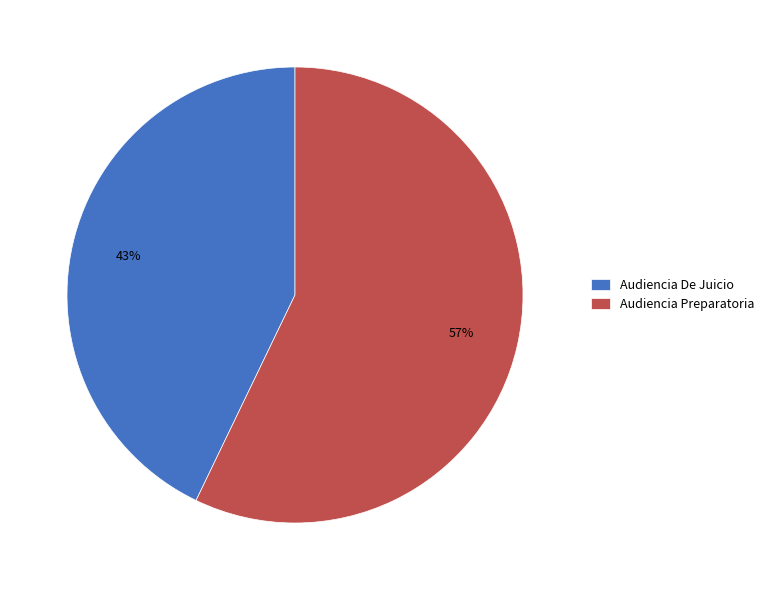

Count the number of slices in the pie.

2